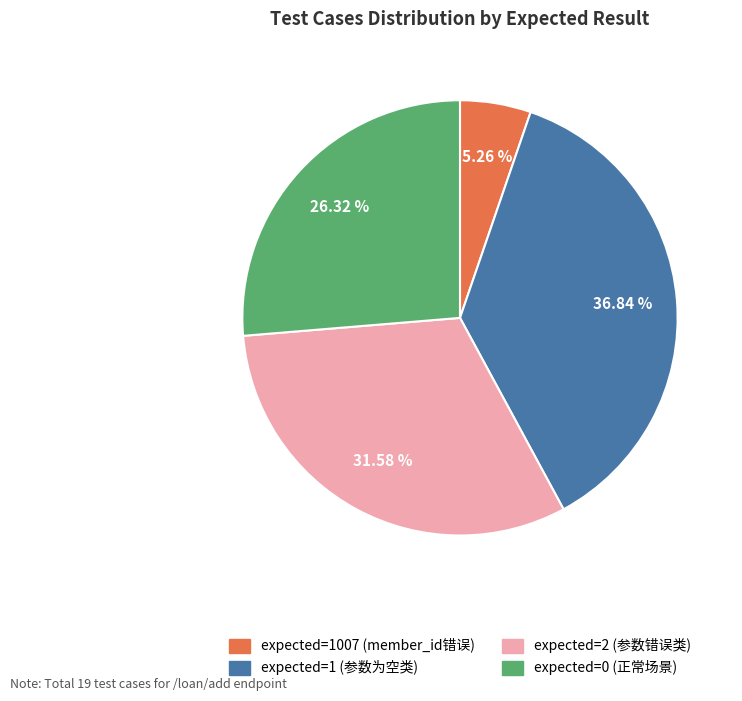

Is there any slice that represents more than half of the pie?

No